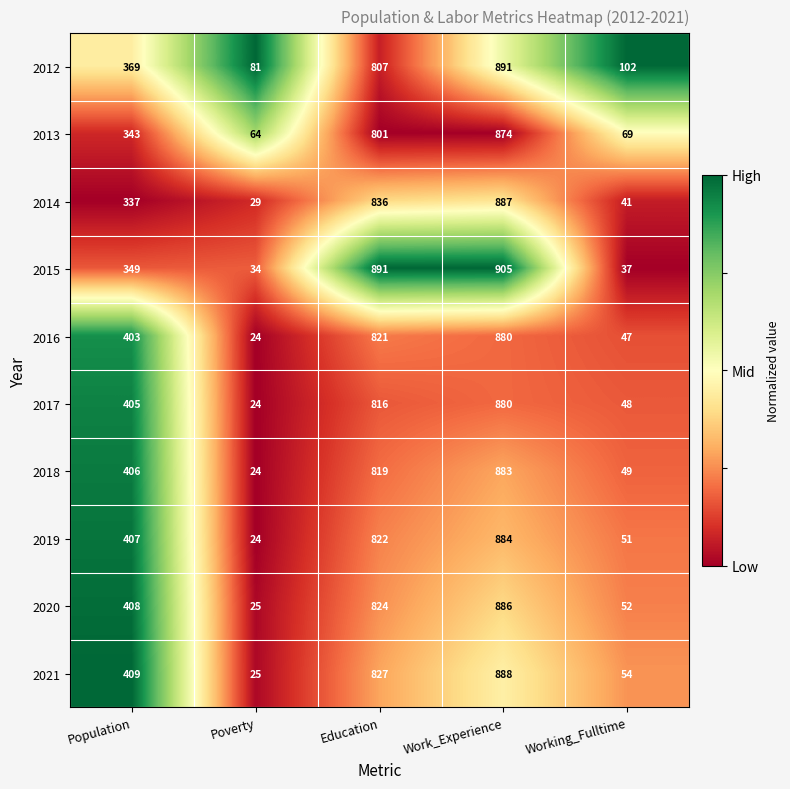

Which series changed the most between Population and Work_Experience?

2015